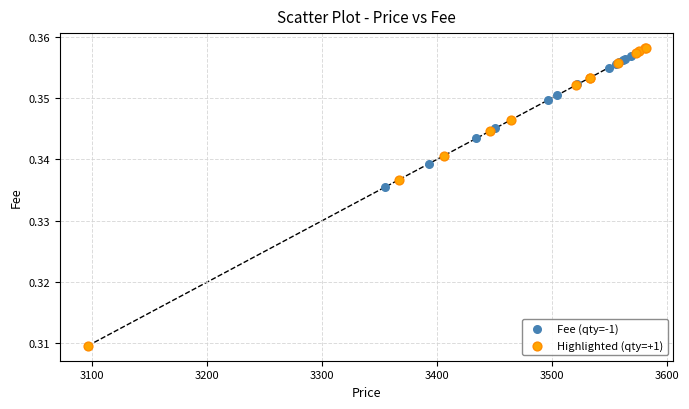

Which series has the largest Y range (max minus min)?

Highlighted (qty=+1)